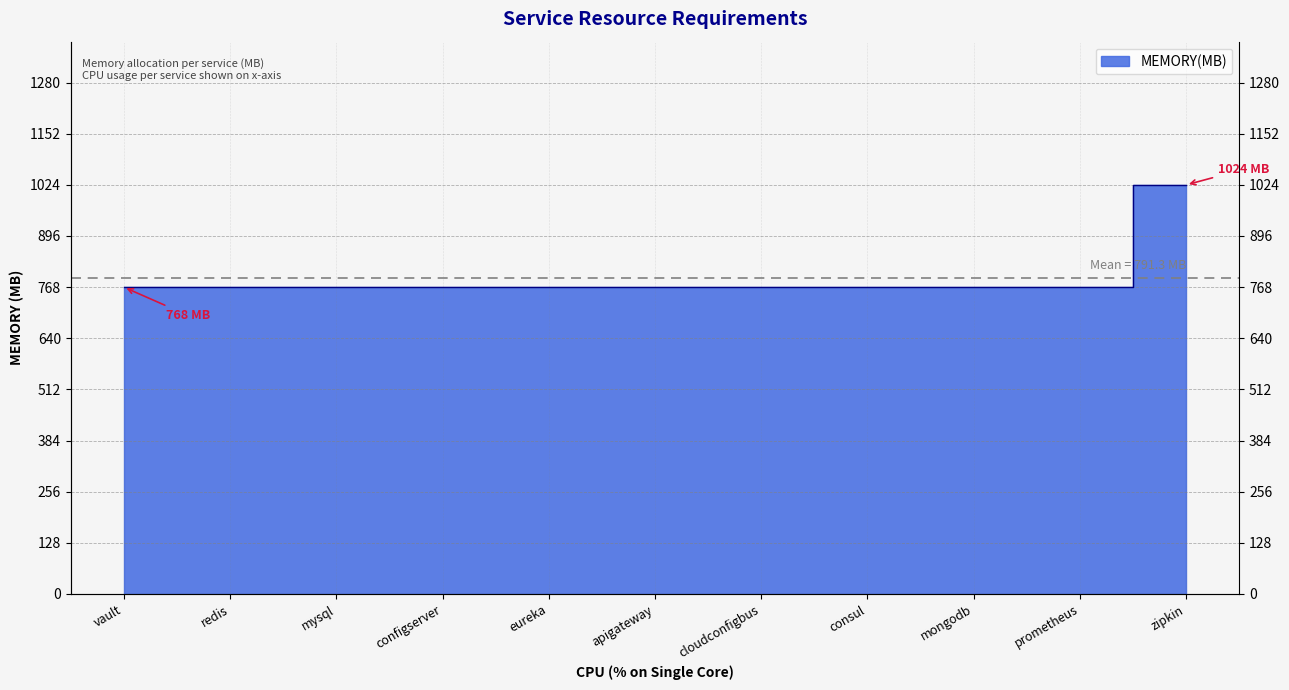

List the labels in order of value, smallest first.

vault, redis, mysql, configserver, eureka, apigateway, cloudconfigbus, consul, mongodb, prometheus, zipkin